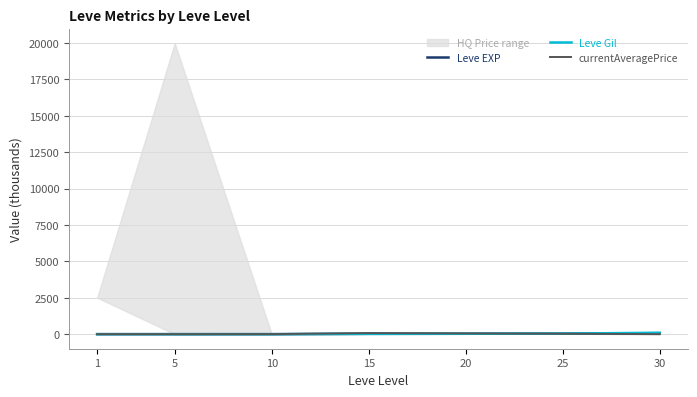

What is the approximate value of Leve Gil at 20?

28.0